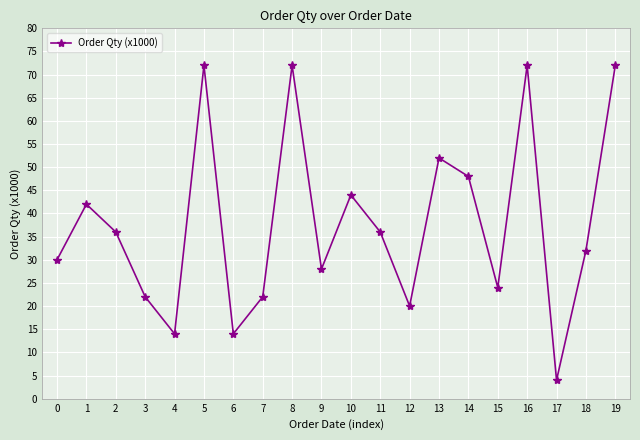

What is the average value?

38